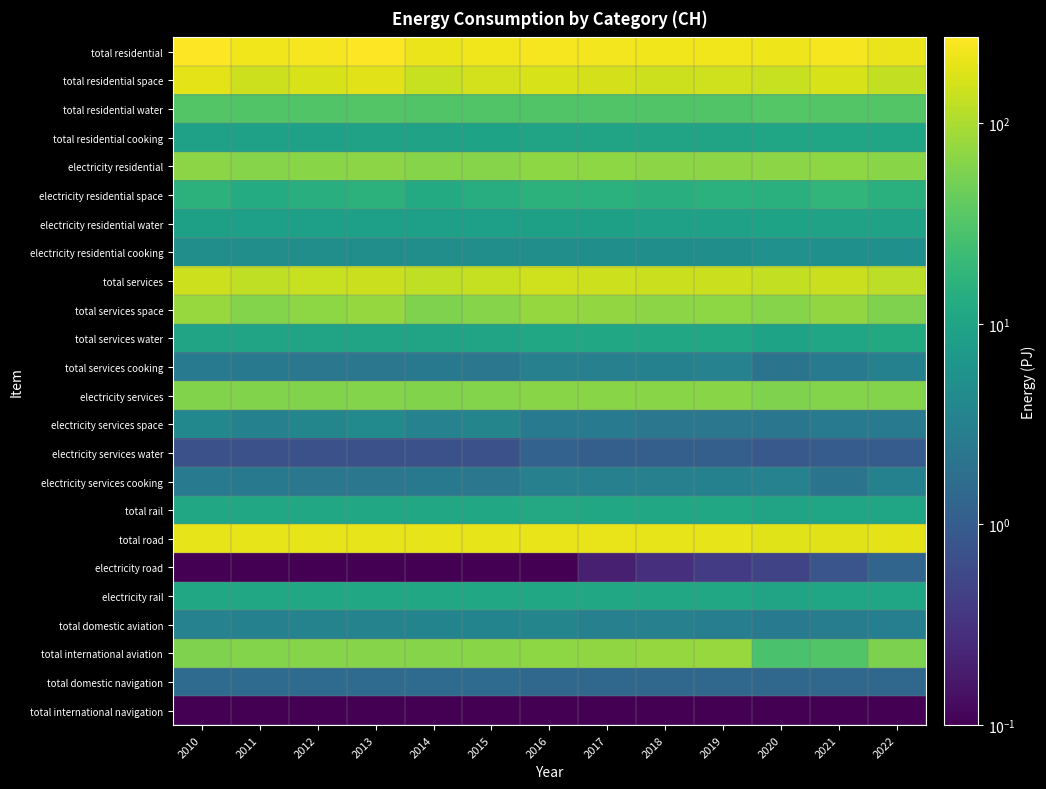

How many distinct data groups are displayed?

24